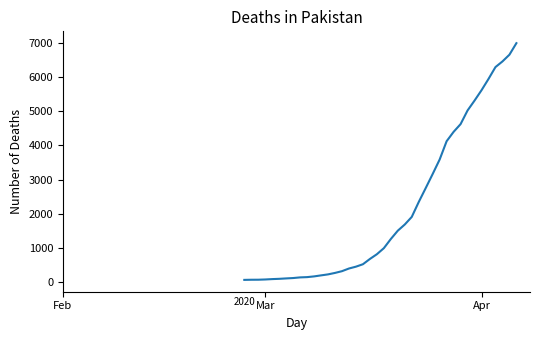

Does the chart have visible grid lines?

No